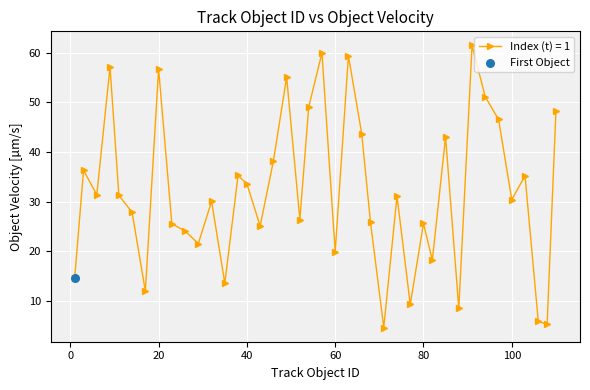

What is the value of the 2nd point from the left?

36.3